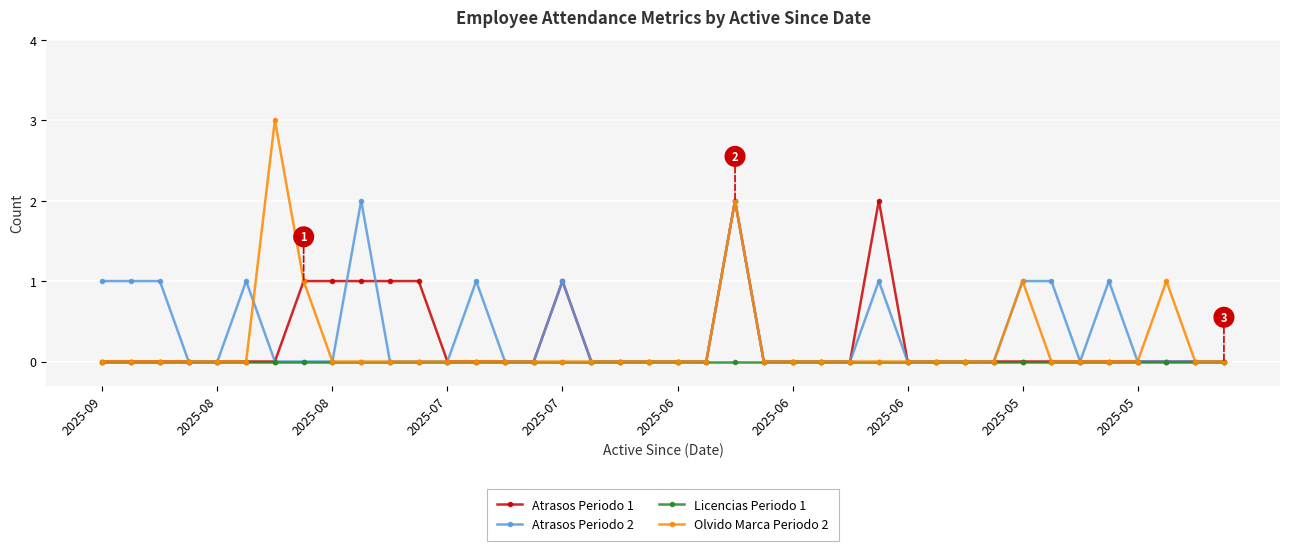

What are all the series names shown in the legend?

Atrasos Periodo 1, Atrasos Periodo 2, Licencias Periodo 1, Olvido Marca Periodo 2